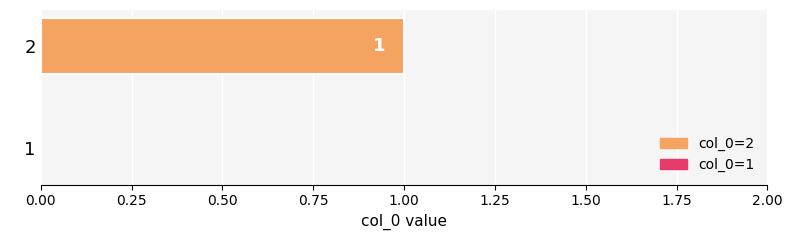

Which category has the highest value across all series?

2